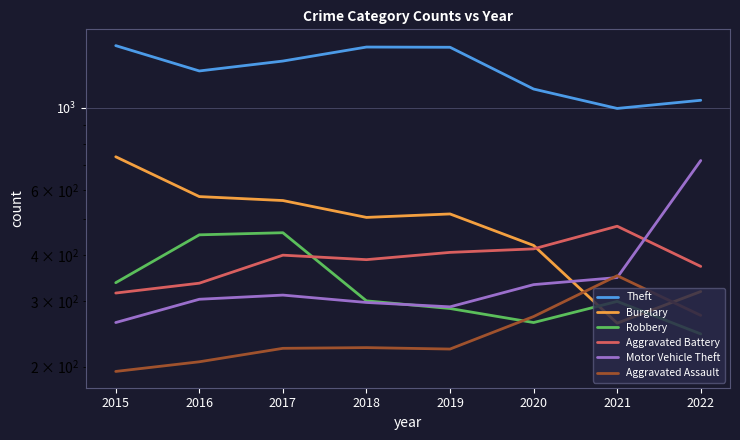

True or false: Aggravated Assault has a value of 326 at 2016.

False